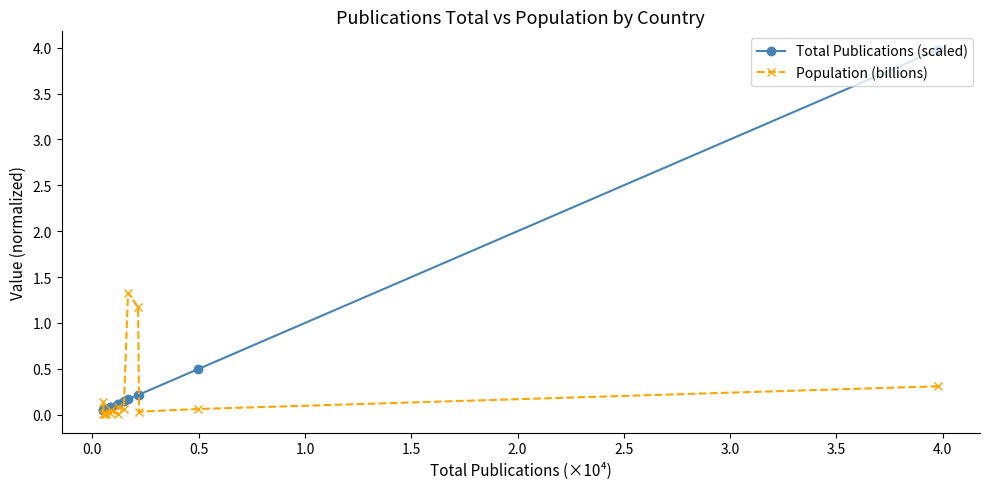

Which series has the widest spread of values?

Total Publications (scaled)